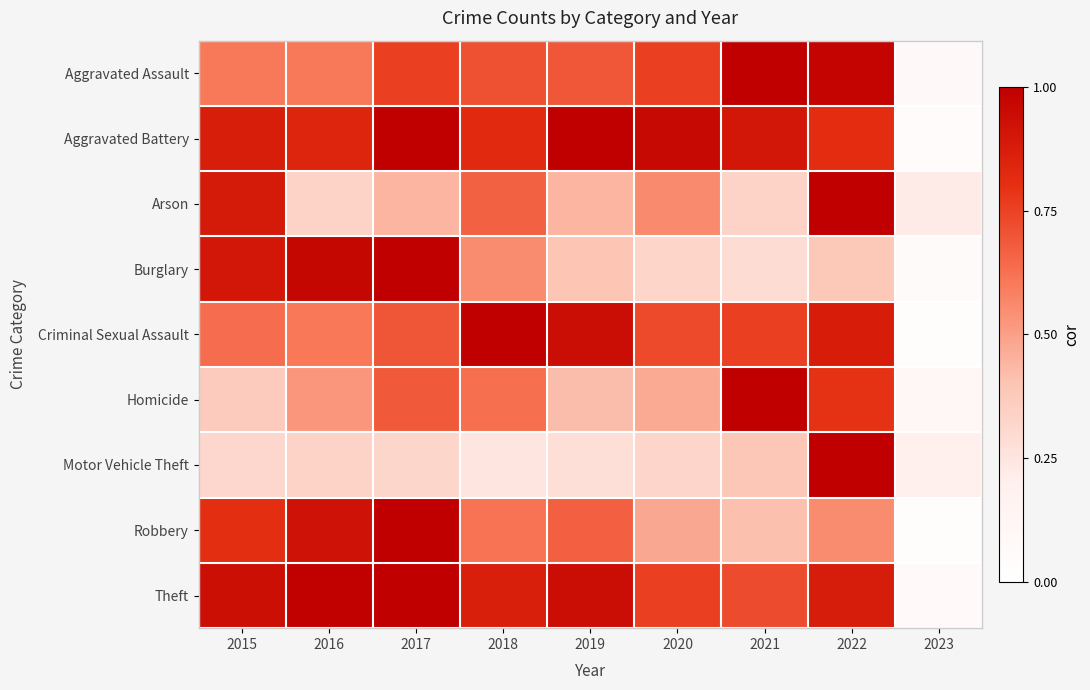

Reading right to left, transcribe all the data shown in this chart.

Aggravated Assault: 2023=0.1	2022=1.0	2021=1.0	2020=0.8	2019=0.7	2018=0.7	2017=0.8	2016=0.6	2015=0.6
Aggravated Battery: 2023=0.0	2022=0.8	2021=0.9	2020=1.0	2019=1.0	2018=0.8	2017=1.0	2016=0.8	2015=0.9
Arson: 2023=0.2	2022=1.0	2021=0.3	2020=0.6	2019=0.4	2018=0.7	2017=0.4	2016=0.3	2015=0.9
Burglary: 2023=0.1	2022=0.4	2021=0.3	2020=0.3	2019=0.4	2018=0.6	2017=1.0	2016=1.0	2015=0.9
Criminal Sexual Assault: 2023=0.0	2022=0.9	2021=0.8	2020=0.7	2019=0.9	2018=1.0	2017=0.7	2016=0.6	2015=0.6
Homicide: 2023=0.1	2022=0.8	2021=1.0	2020=0.5	2019=0.4	2018=0.6	2017=0.7	2016=0.5	2015=0.4
Motor Vehicle Theft: 2023=0.2	2022=1.0	2021=0.4	2020=0.3	2019=0.3	2018=0.2	2017=0.3	2016=0.3	2015=0.3
Robbery: 2023=0.0	2022=0.6	2021=0.4	2020=0.5	2019=0.7	2018=0.6	2017=1.0	2016=0.9	2015=0.8
Theft: 2023=0.1	2022=0.9	2021=0.7	2020=0.8	2019=0.9	2018=0.9	2017=1.0	2016=1.0	2015=0.9